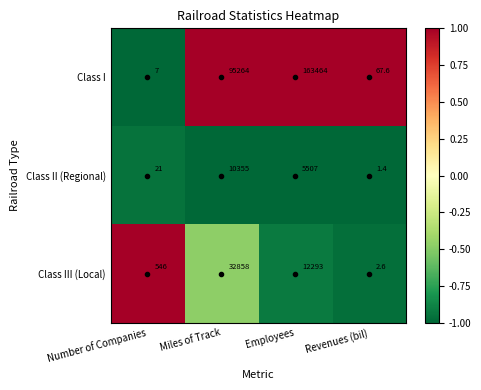

List the series in order of their peak value, lowest first.

Class II (Regional), Class III (Local), Class I